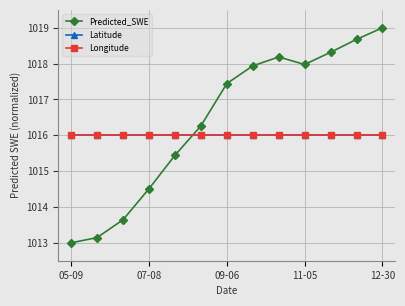

Reading left to right, transcribe all the data shown in this chart.

Predicted_SWE: 1013.0	1013.1	1013.6	1014.5	1015.4	1016.3	1017.4	1017.9	1018.2	1018.0	1018.3	1018.7	1019.0
Latitude: 1016.0	1016.0	1016.0	1016.0	1016.0	1016.0	1016.0	1016.0	1016.0	1016.0	1016.0	1016.0	1016.0
Longitude: 1016.0	1016.0	1016.0	1016.0	1016.0	1016.0	1016.0	1016.0	1016.0	1016.0	1016.0	1016.0	1016.0